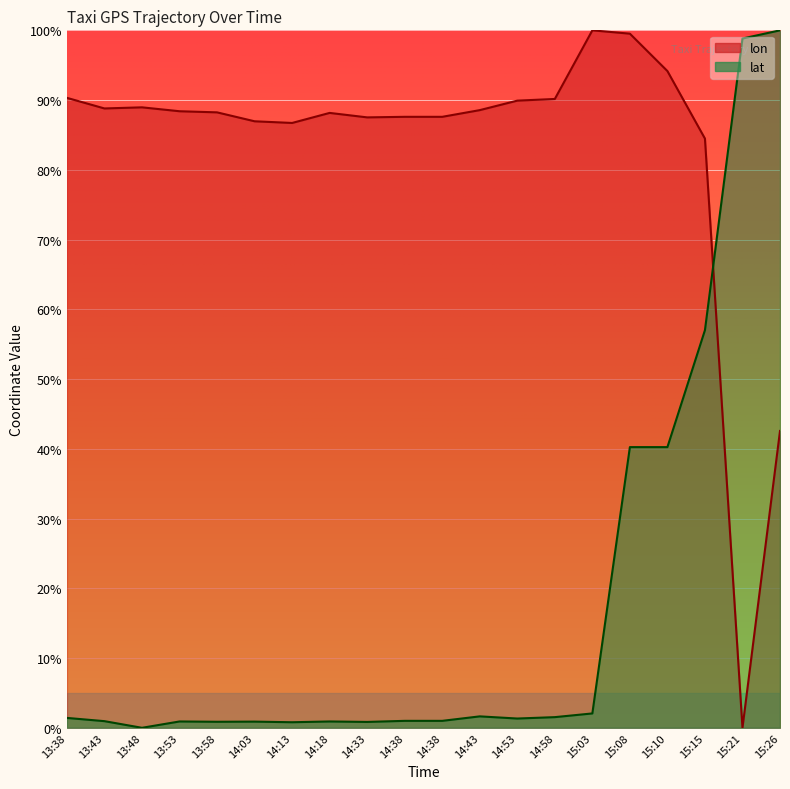

Rank the series by their average value, from highest to lowest.

lon, lat